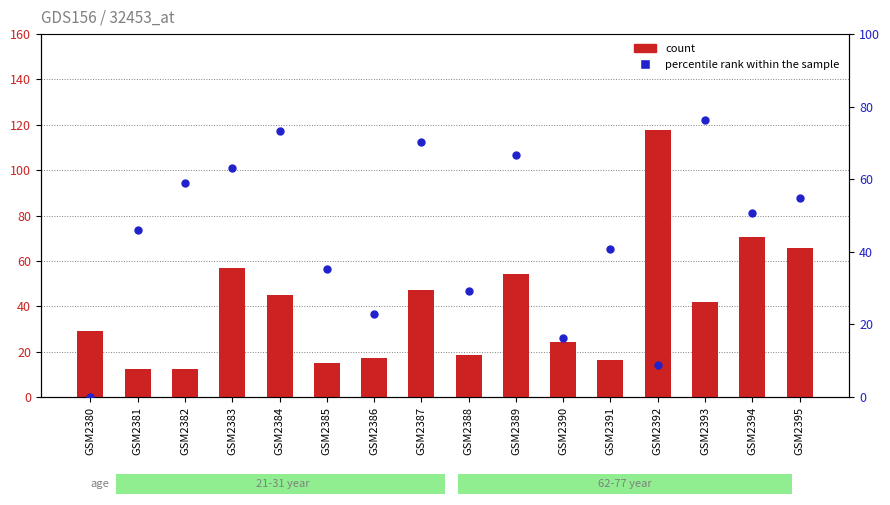

What are all the series names shown in the legend?

count, percentile rank within the sample